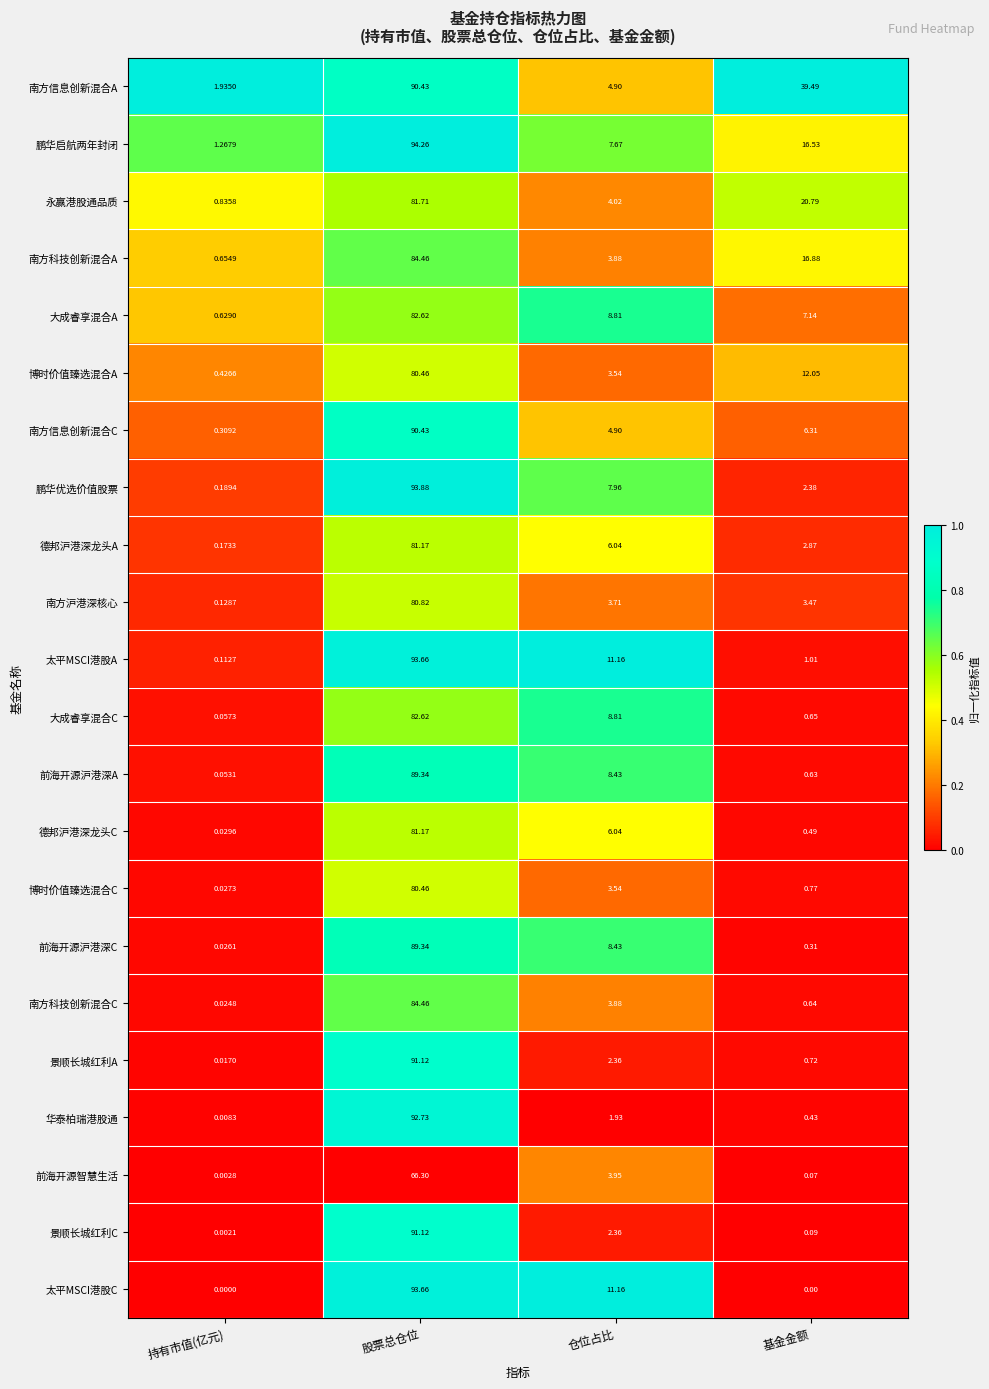

At 基金金额, list the series in order from largest to smallest.

南方信息创新混合A, 永赢港股通品质, 南方科技创新混合A, 鹏华启航两年封闭, 博时价值臻选混合A, 大成睿享混合A, 南方信息创新混合C, 南方沪港深核心, 德邦沪港深龙头A, 鹏华优选价值股票, 太平MSCI港股A, 博时价值臻选混合C, 景顺长城红利A, 大成睿享混合C, 南方科技创新混合C, 前海开源沪港深A, 德邦沪港深龙头C, 华泰柏瑞港股通, 前海开源沪港深C, 景顺长城红利C, 前海开源智慧生活, 太平MSCI港股C